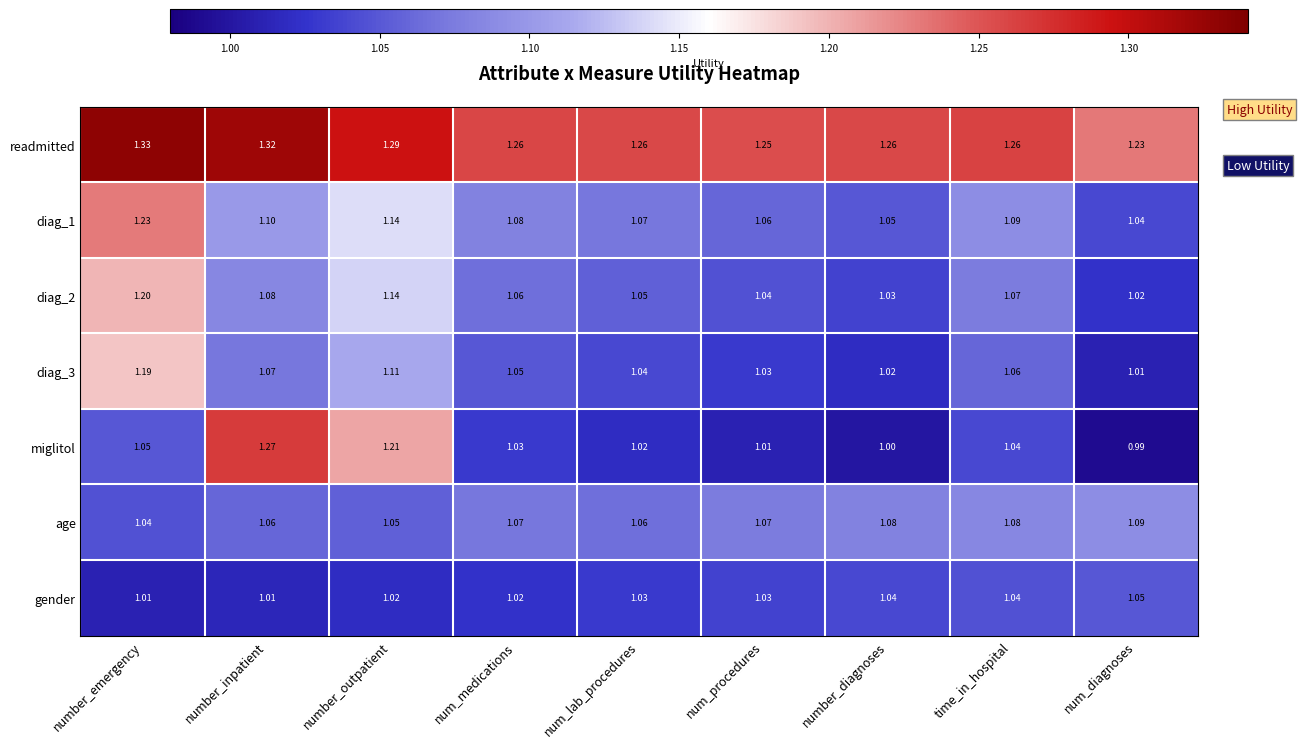

Which category has the lowest value in the miglitol series?

num_diagnoses